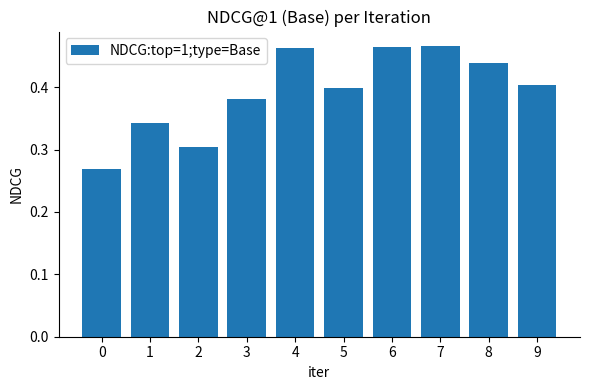

Count the values in the range 0 to 1.

10